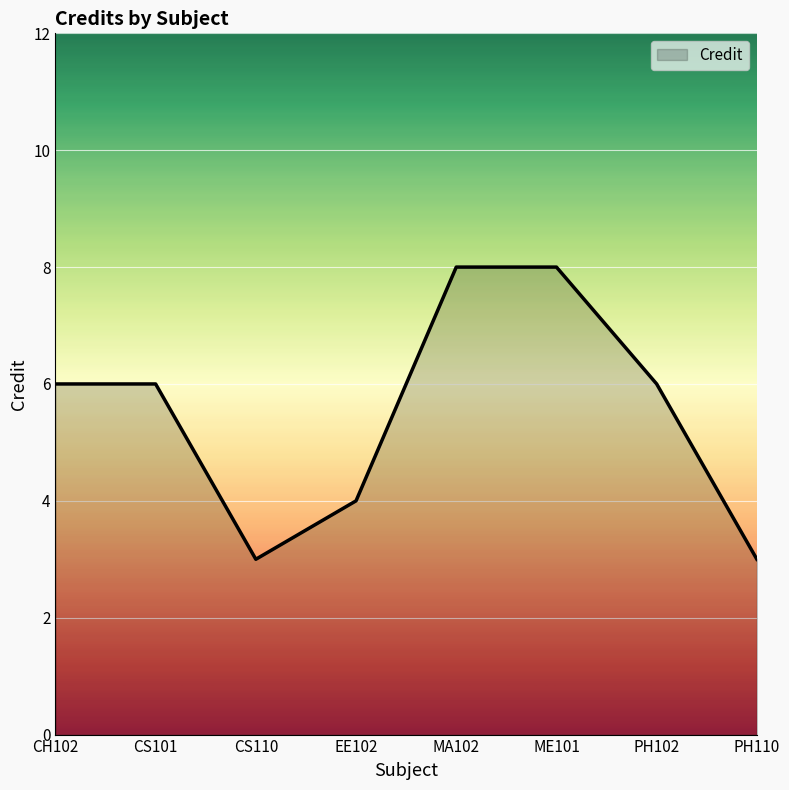

What is the difference between the values at ME101 and PH102?

2